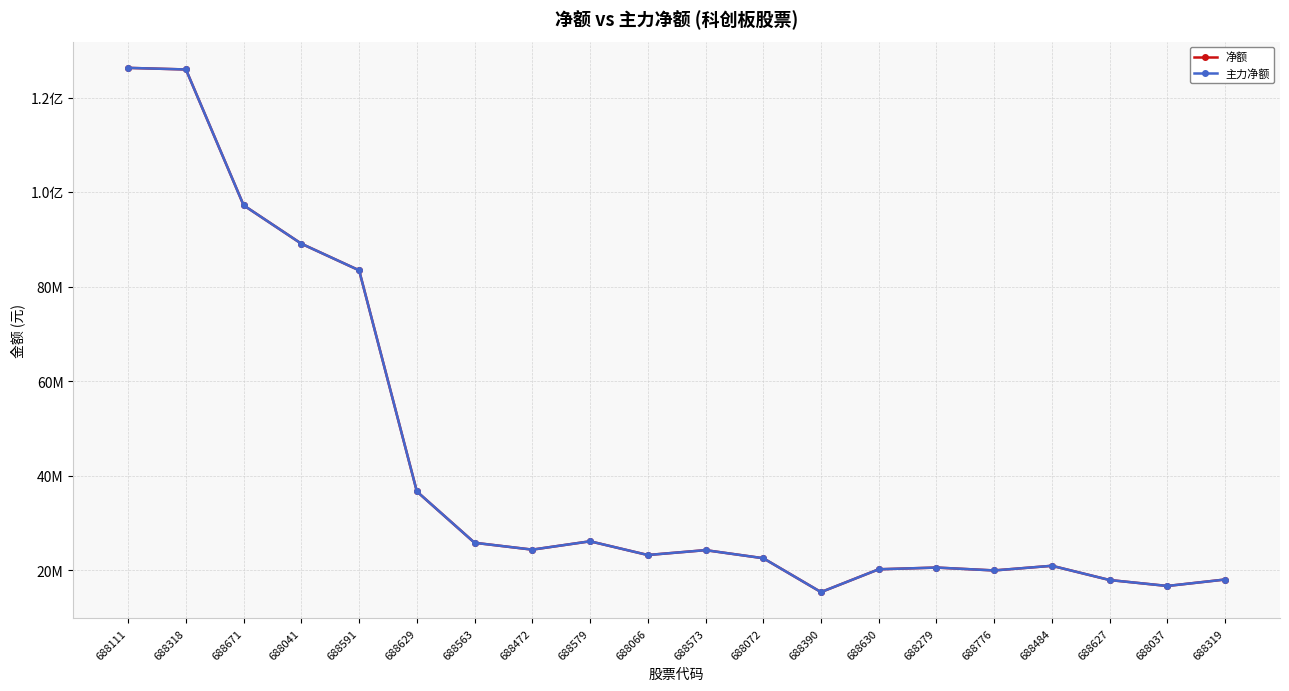

Is this an area chart (filled region under the line)?

No